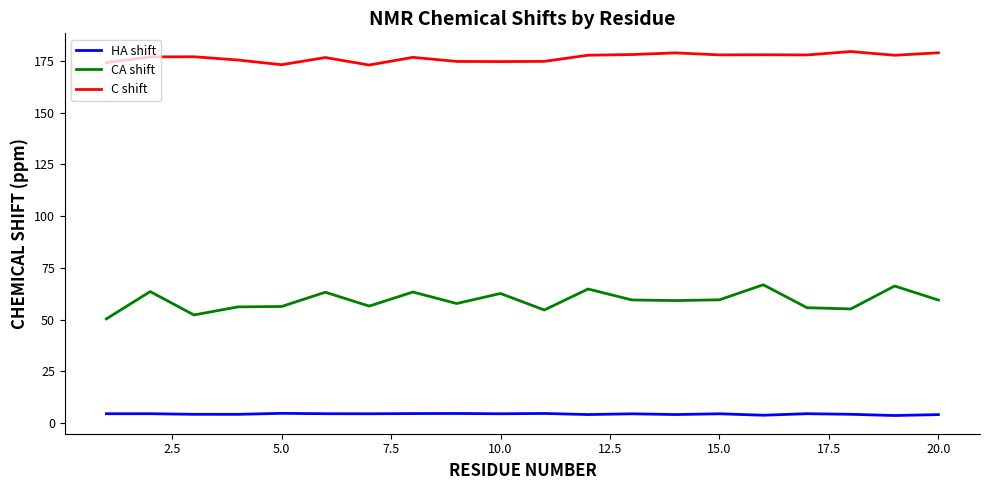

Which series has the largest total across all categories?

C shift